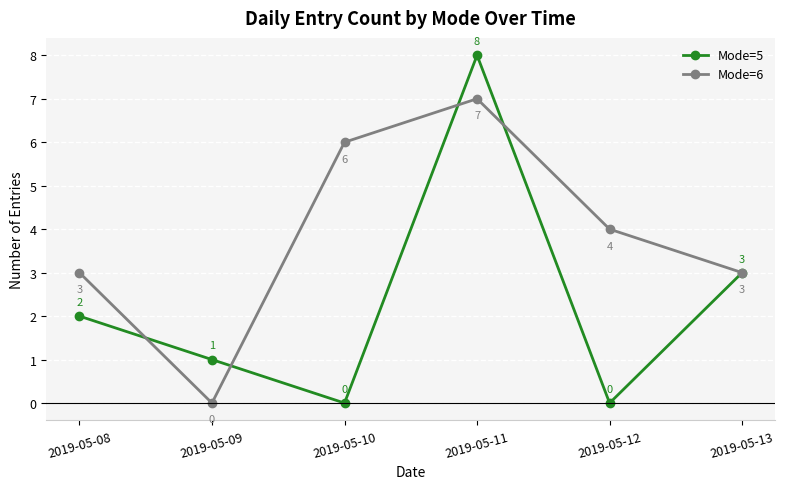

True or false: Mode=6 has a value of 2 at 2019-05-13.

False